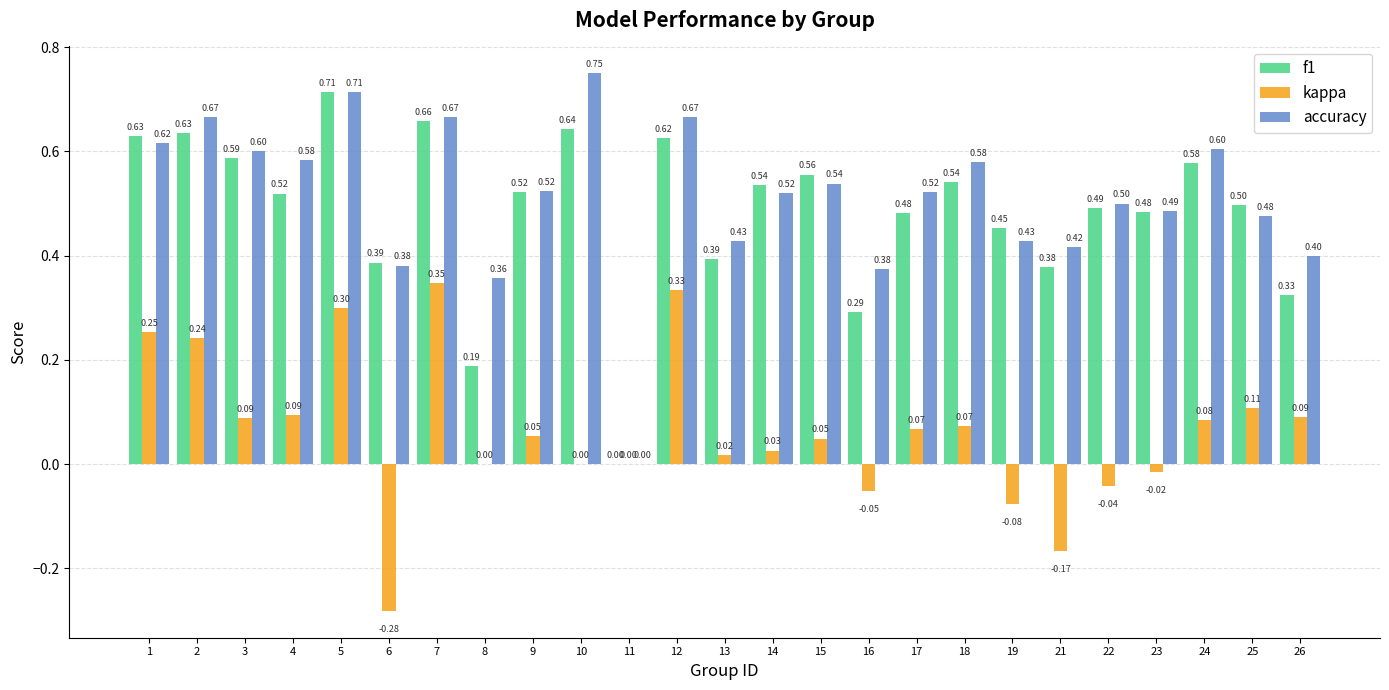

What is the sum of the f1 values at 15 and 7?

1.2